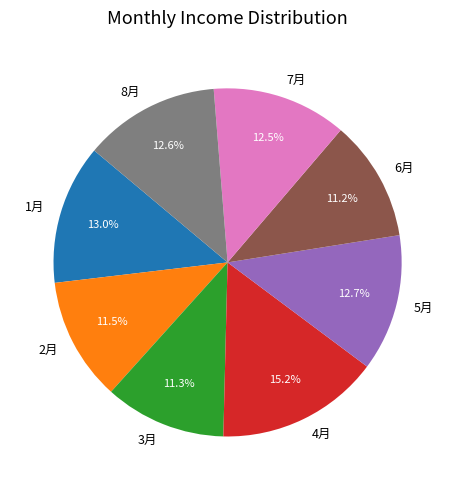

Combined, what portion of the pie is 4月 and 5月?

27.9%